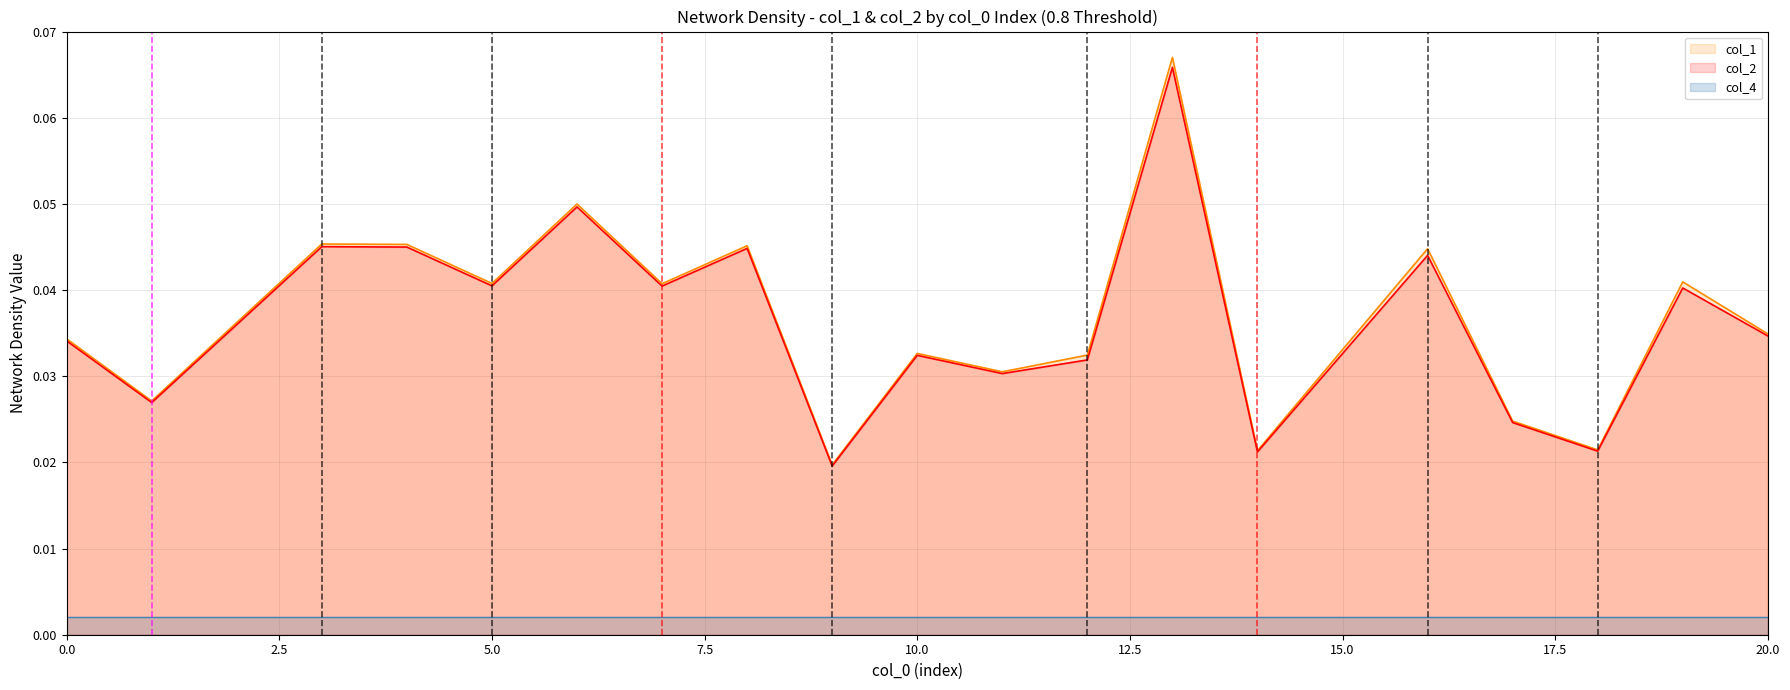

True or false: col_4 and col_2 cross at least once.

False